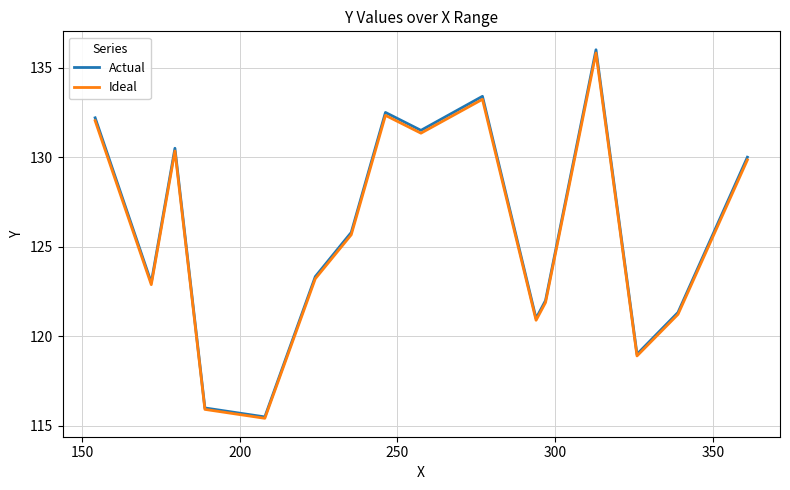

What is the greatest value displayed?

136.0